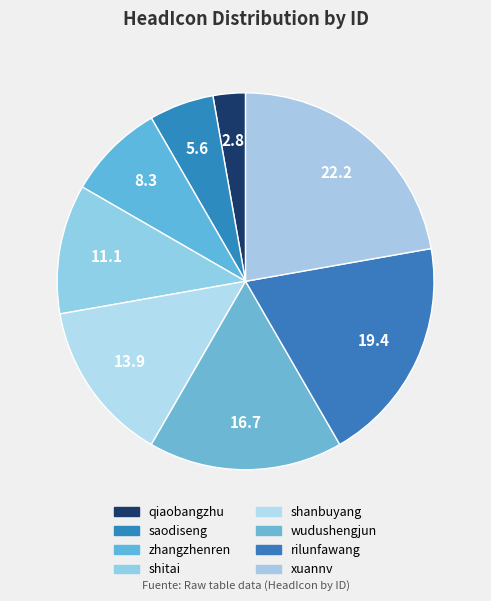

Approximately how many times larger is the value at zhangzhenren compared to xuannv?

0.4